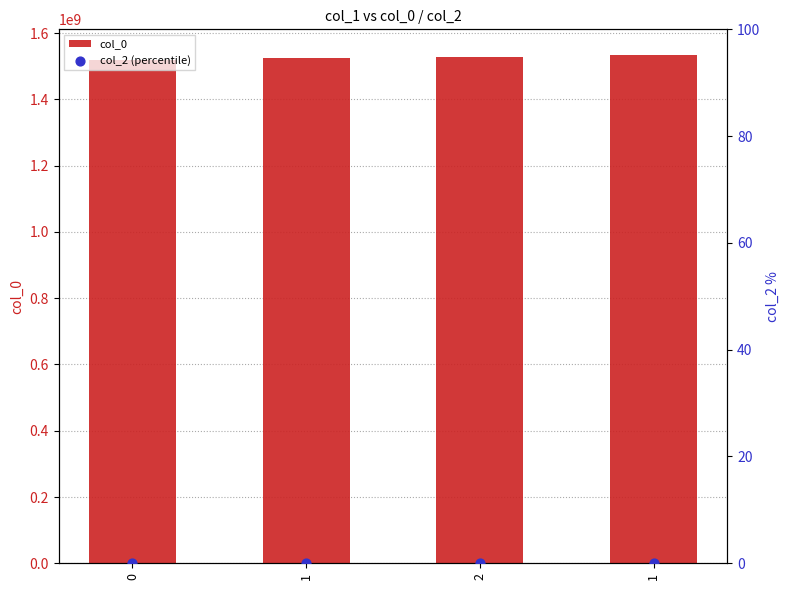

Is the value of col_0 at 2 greater than the value of col_2 (percentile) at 1?

Yes